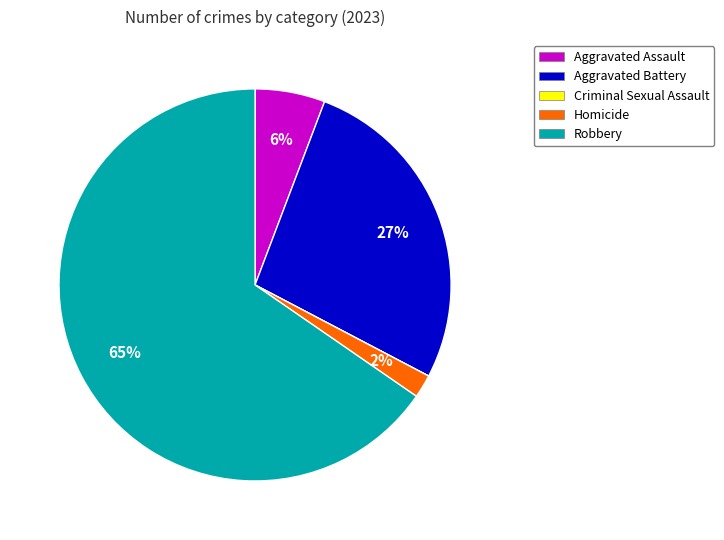

Which category has the biggest portion of the pie?

Robbery